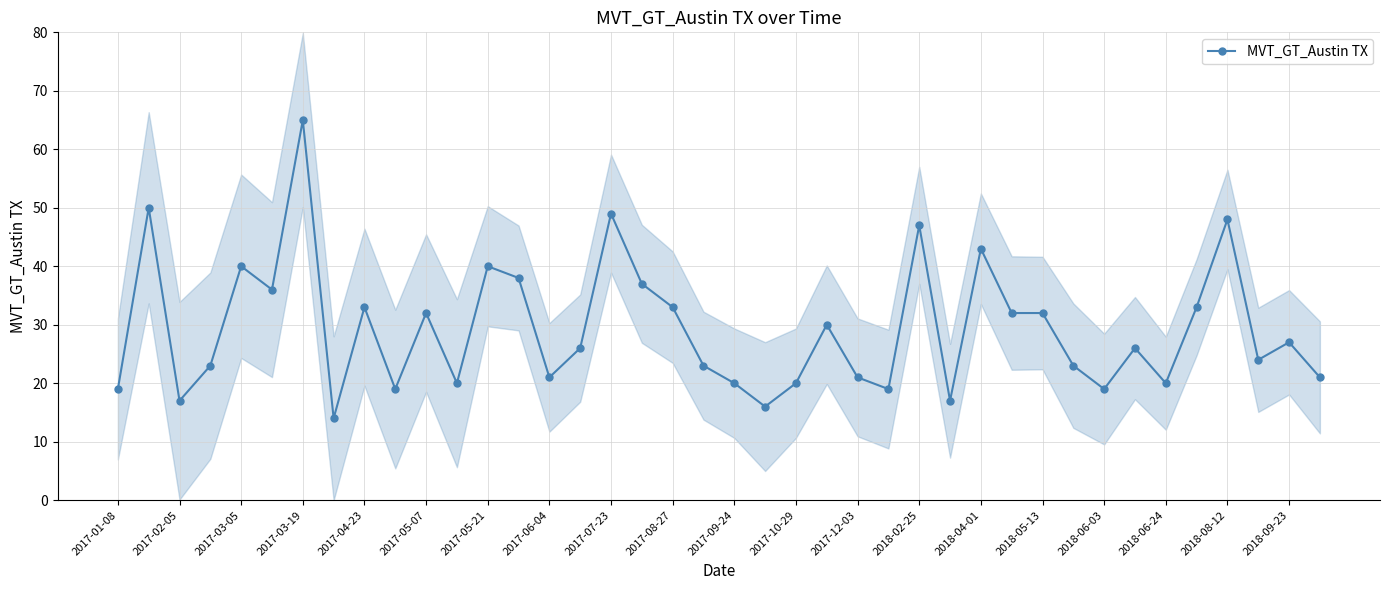

Where is the first local minimum for MVT_GT_Austin TX?

2017-02-05